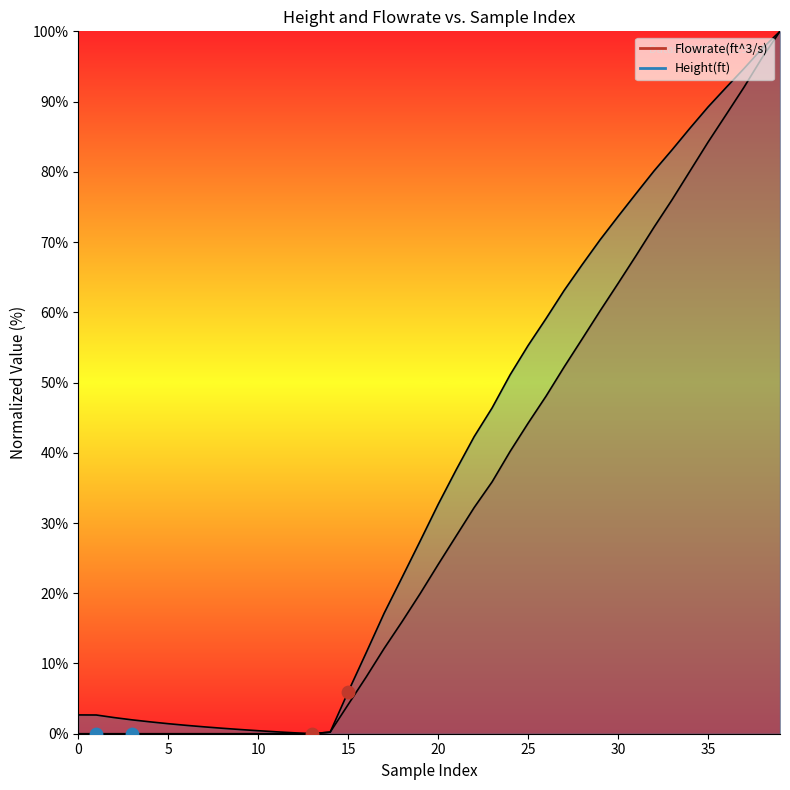

Which series has the widest spread of Y values?

Height(ft)